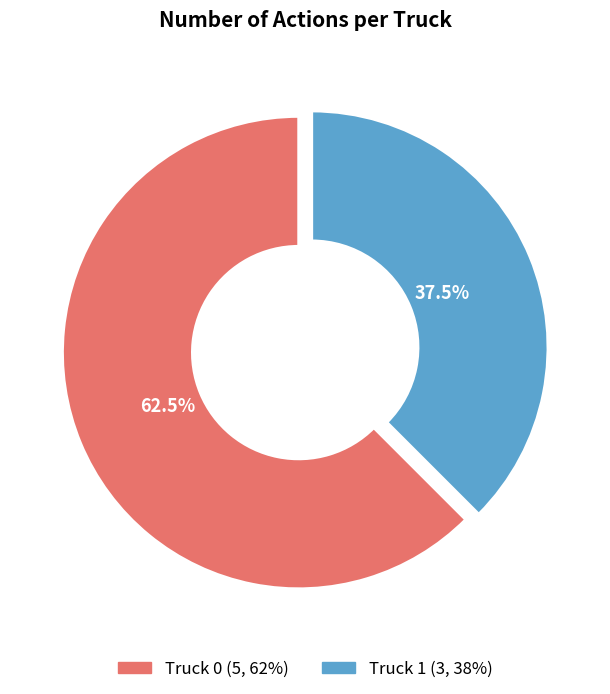

Combined, do Truck 1 and Truck 0 account for over 50%?

Yes